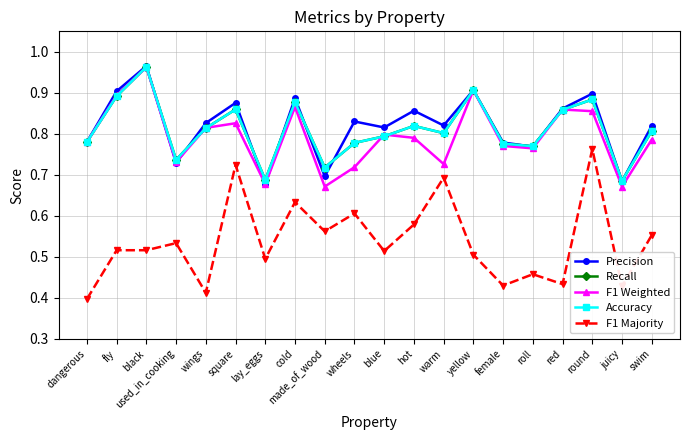

Is this an area chart (filled region under the line)?

No